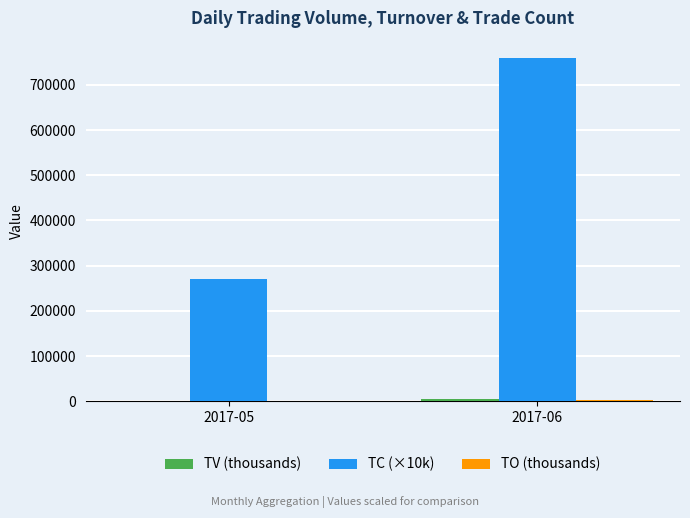

What is the sum of all TC (×10k) values?

1030000.0